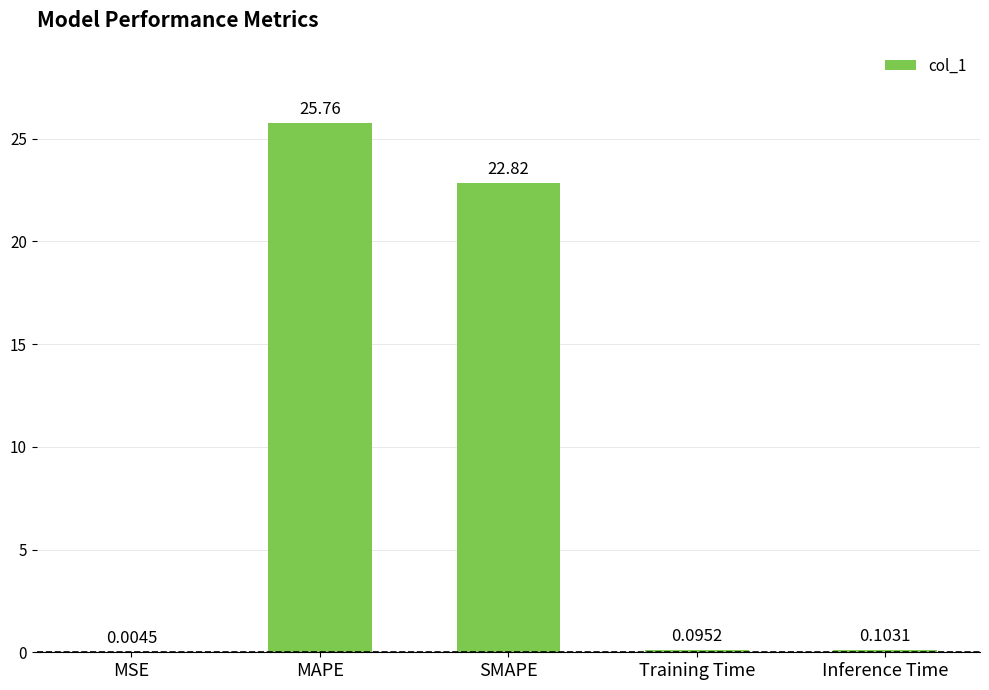

The chart shows a value of 25.8 at MAPE. True or false?

True